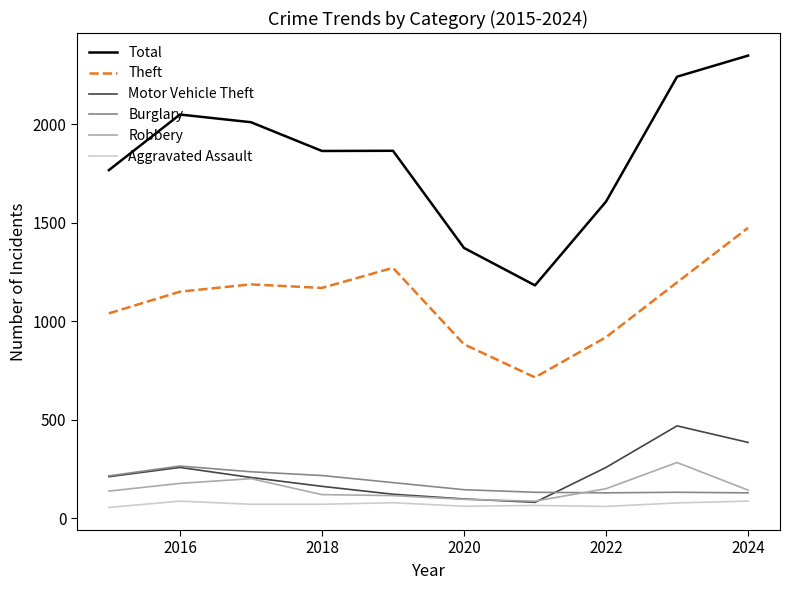

True or false: Theft and Robbery cross at least once.

False